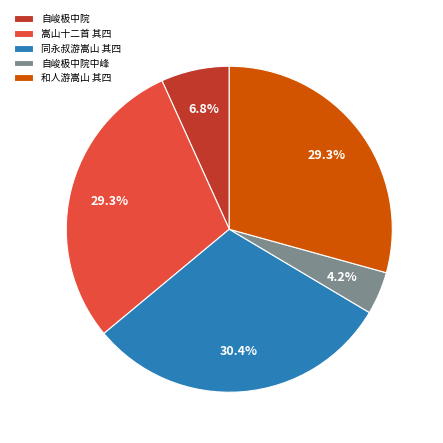

Is the sum of 嵩山十二首 其四 and 自峻极中院 greater than half?

No